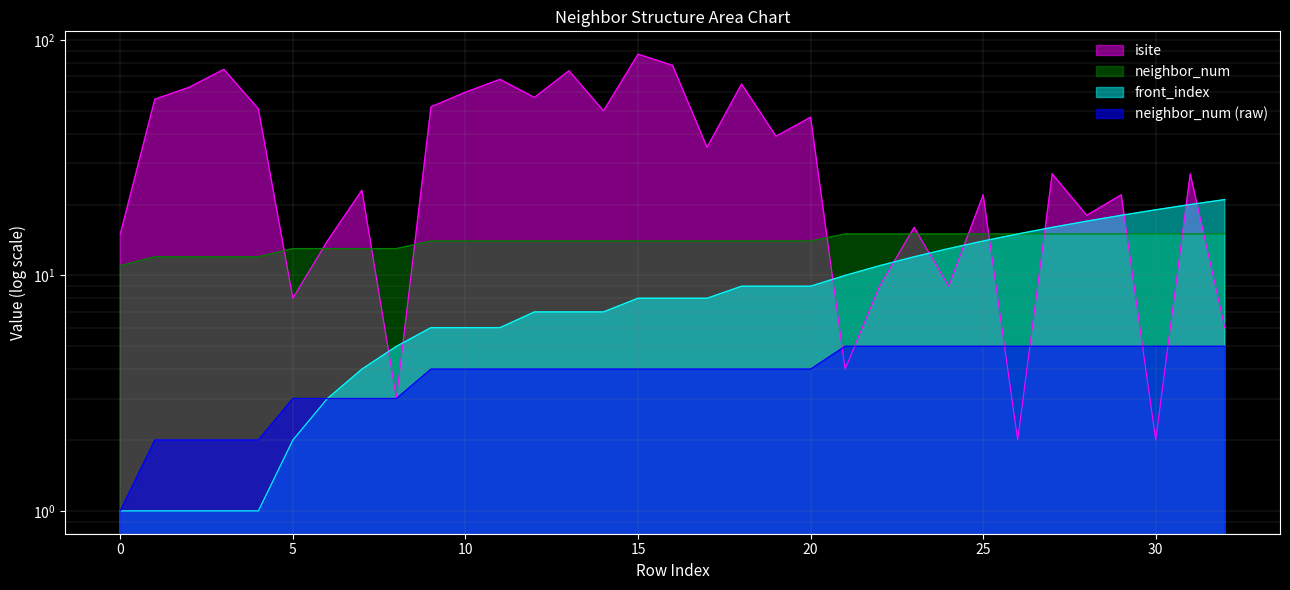

What is the lowest value of the front_index series?

1